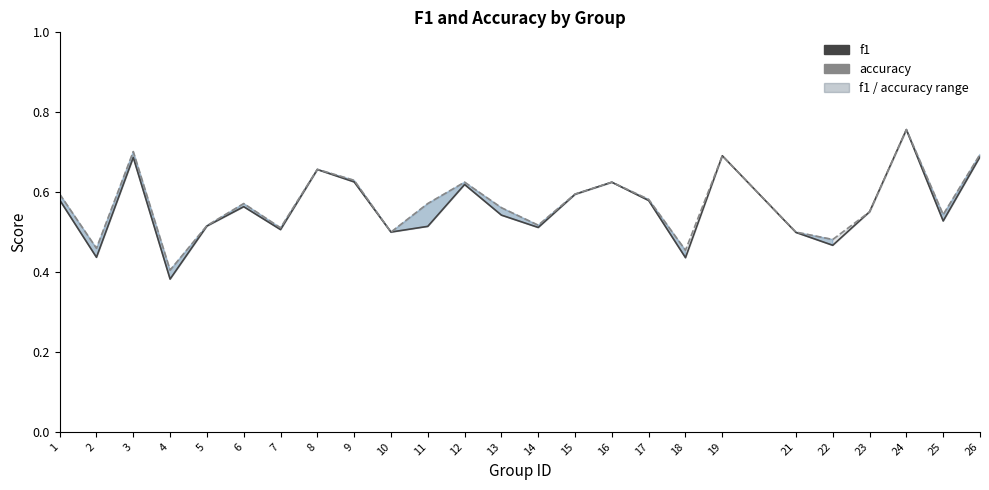

What is the approximate value of f1 at 21?

0.5